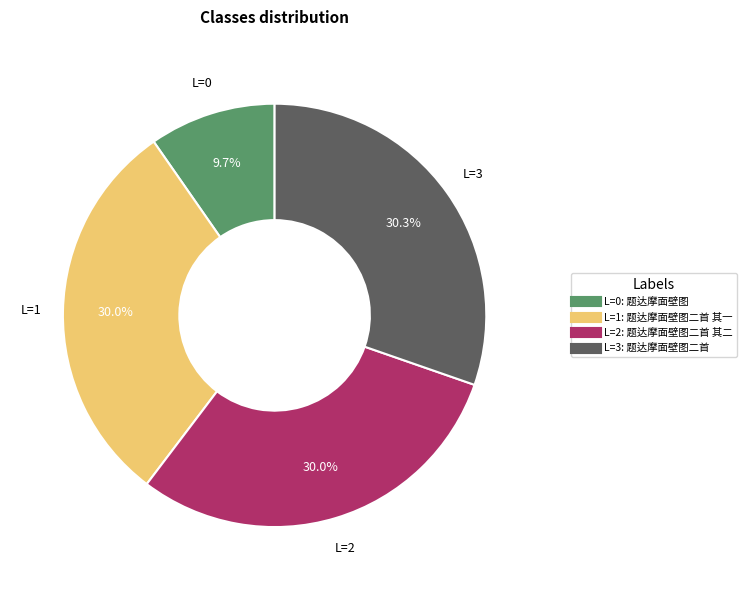

Does any single category account for the majority?

No